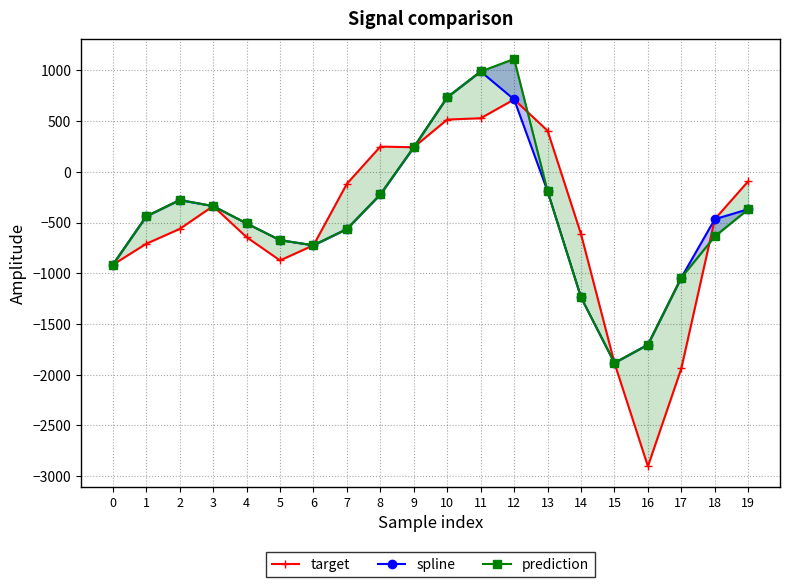

How many interior local valleys does the spline series have?

2